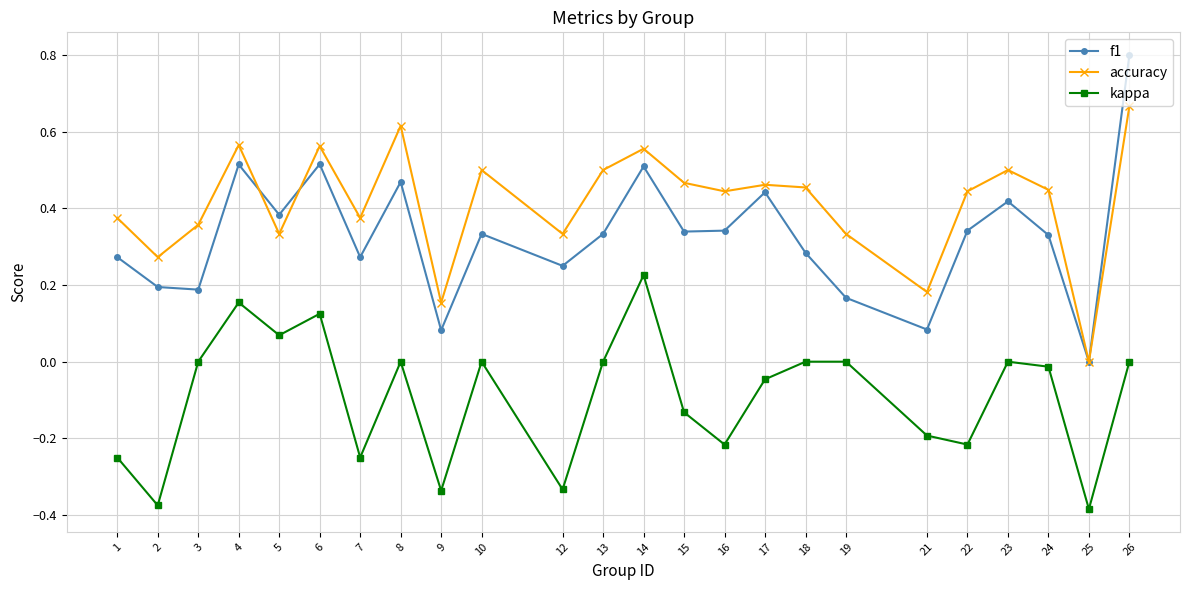

Does the chart have visible grid lines?

Yes